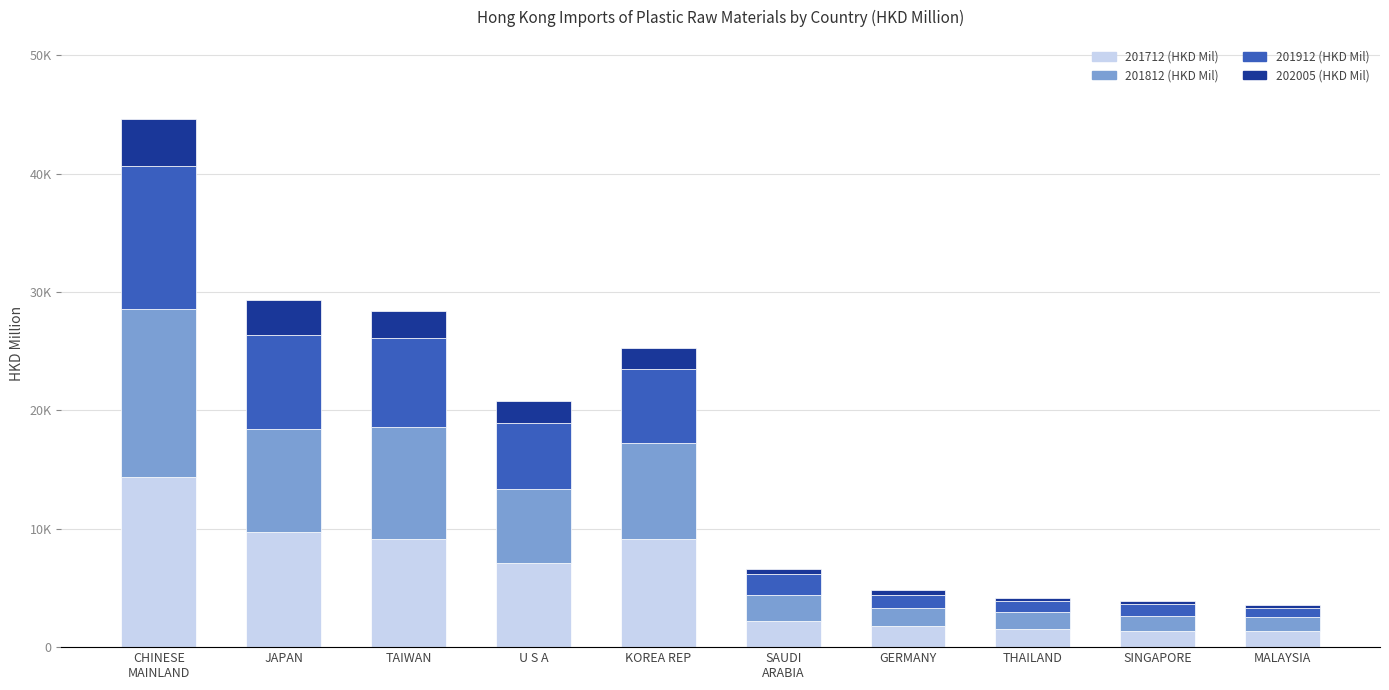

At which label is 201712 (HKD Mil) closest to 7840?

U S A